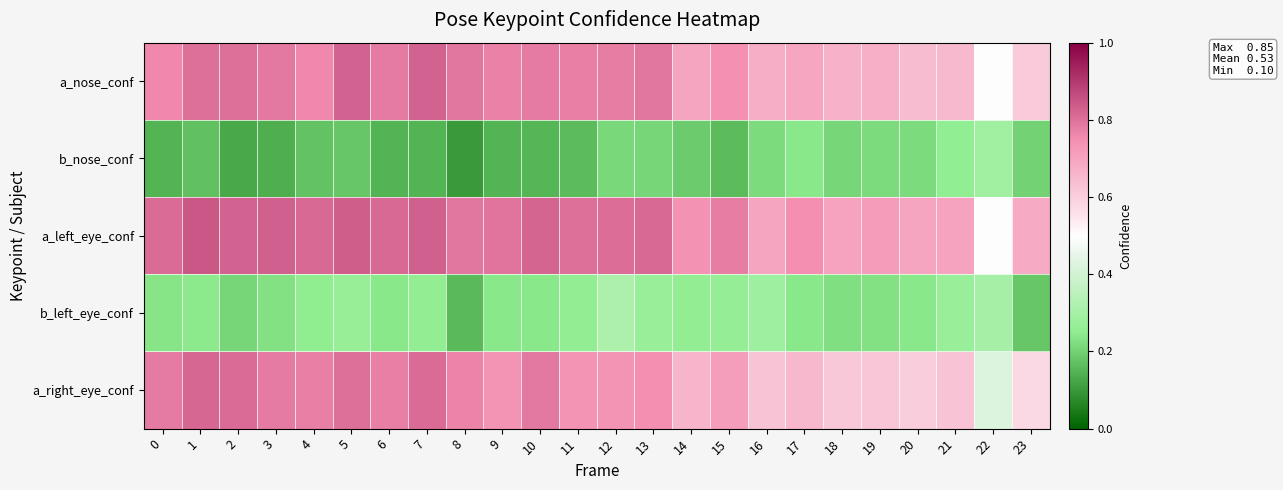

How many data points does each series have?

24